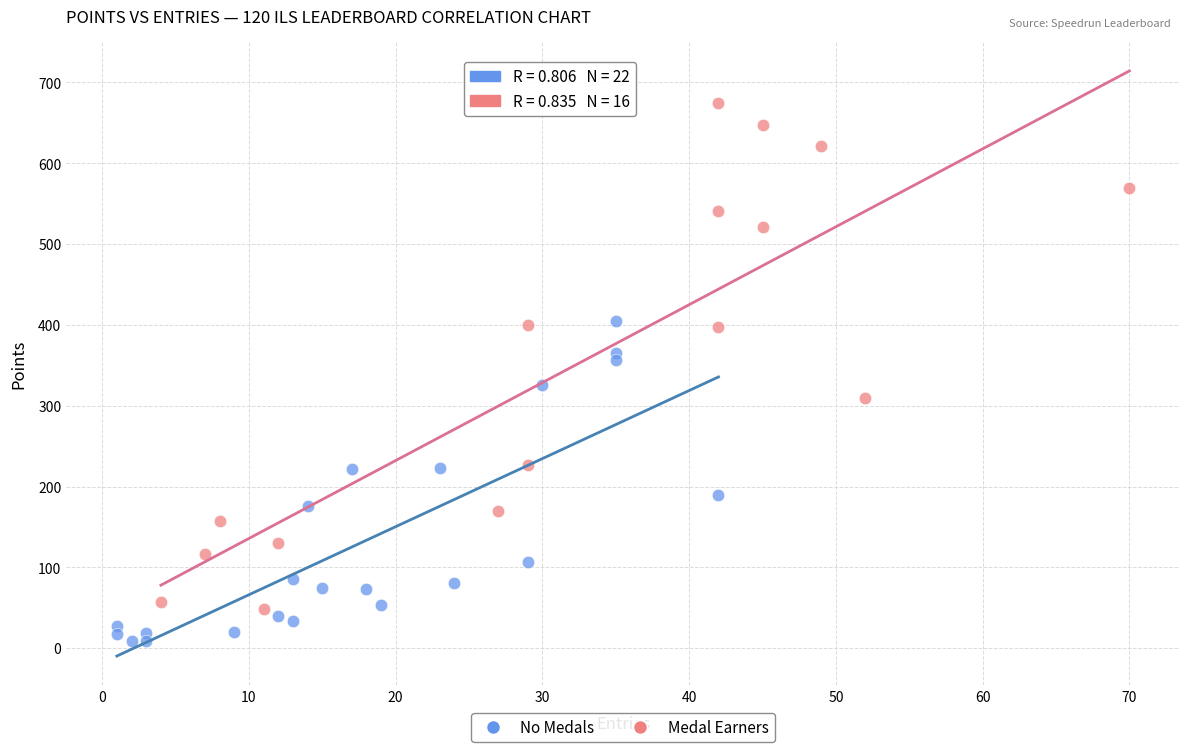

Which series contains the highest Y value?

Medal Earners